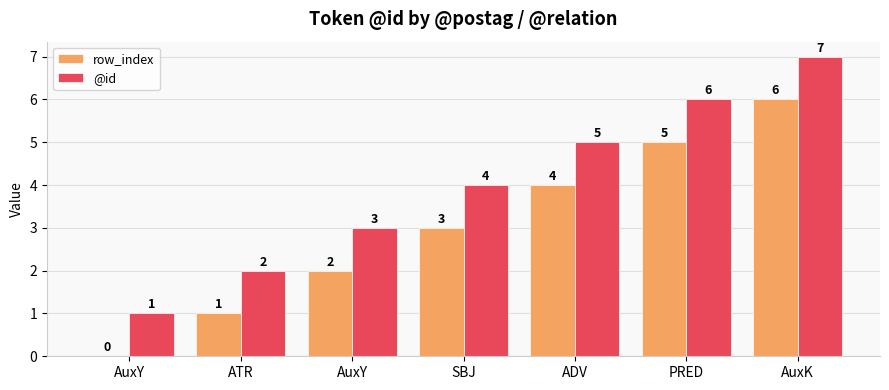

What are all the series names shown in the legend?

row_index, @id